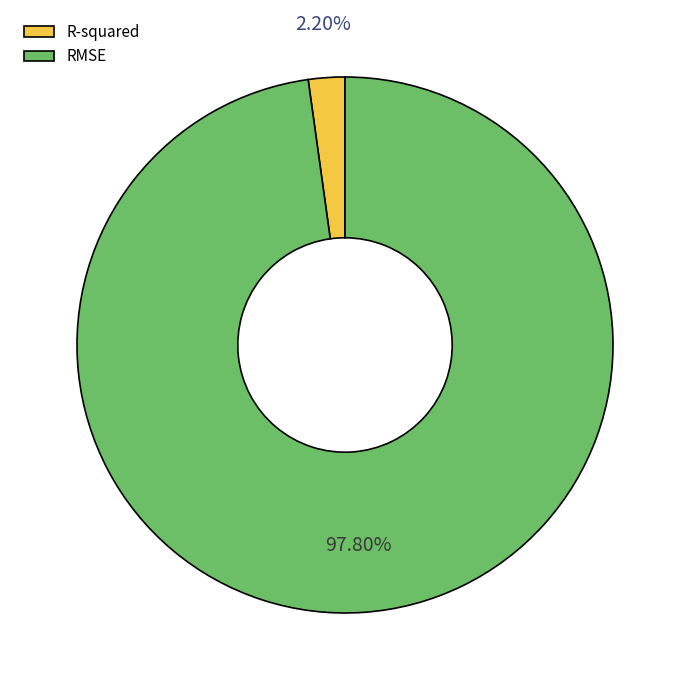

How many segments does this pie chart have?

2